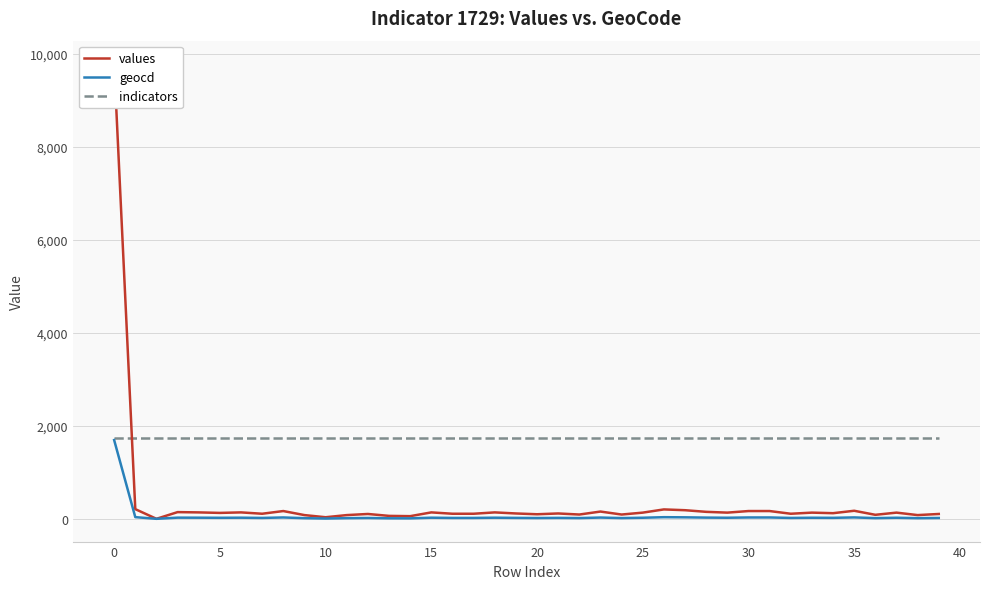

What is the maximum value for geocd?

1693